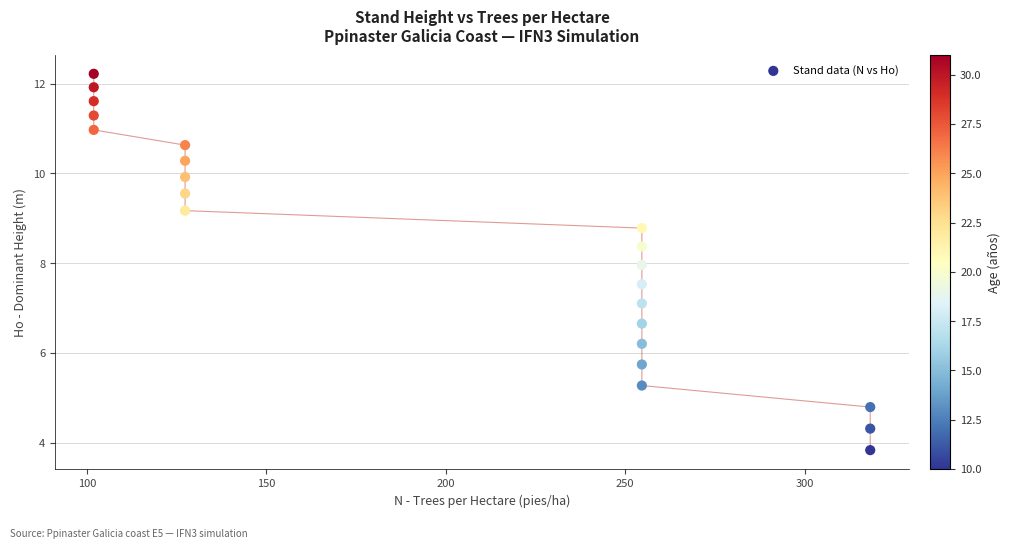

What is the range of Y values (max minus min)?

8.4